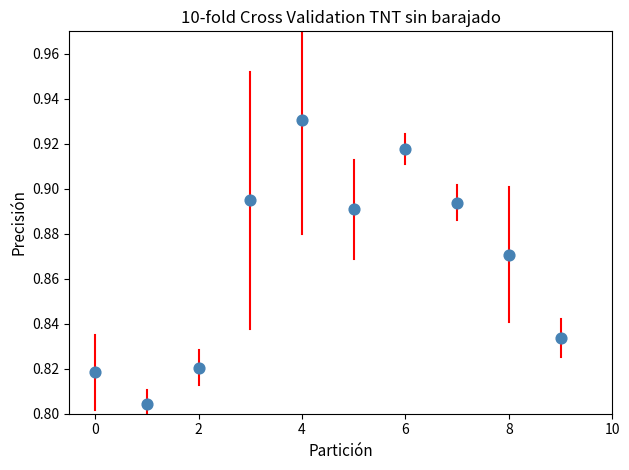

How many points are shown in the scatter plot?

10